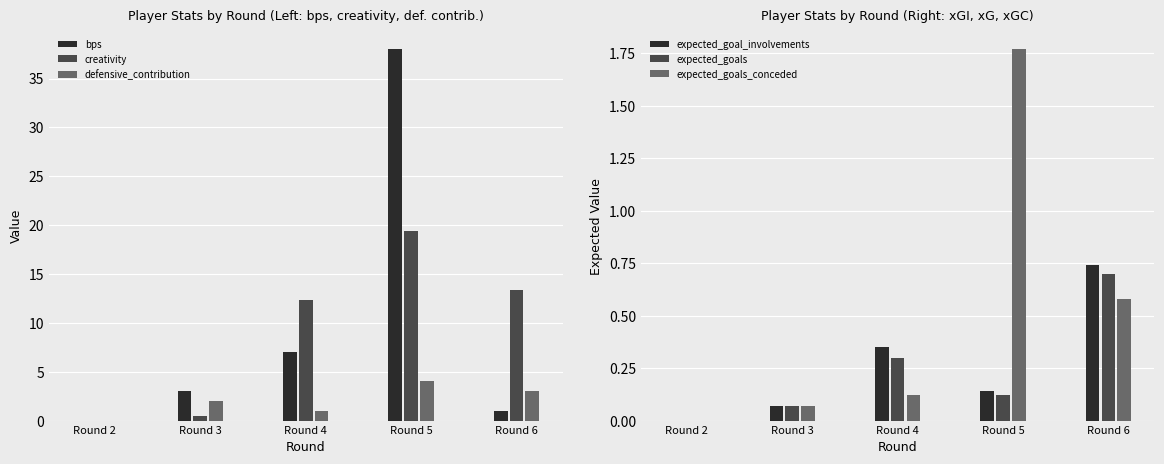

Reading left to right, list all the values displayed in this chart.

bps: 0.0	3.0	7.0	38.0	1.0
creativity: 0.0	0.5	12.3	19.4	13.4
defensive_contribution: 0.0	2.0	1.0	4.0	3.0
expected_goal_involvements: 0.0	0.1	0.3	0.1	0.7
expected_goals: 0.0	0.1	0.3	0.1	0.7
expected_goals_conceded: 0.0	0.1	0.1	1.8	0.6